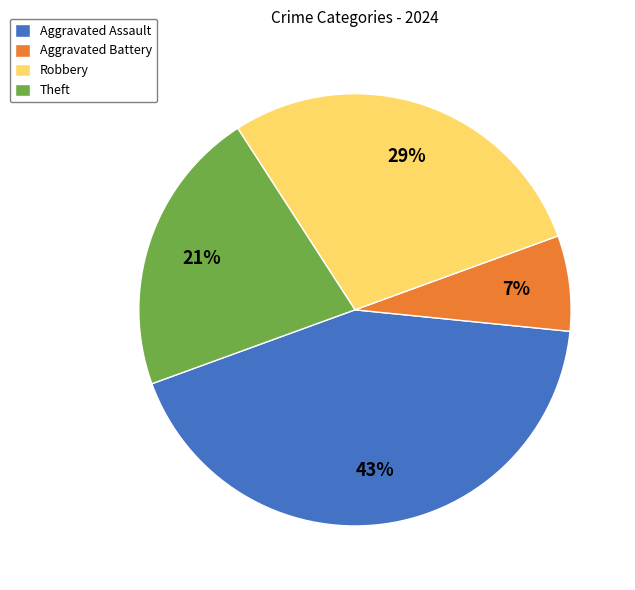

To the nearest percent, what is the difference between the largest and smallest slice percentages?

36%